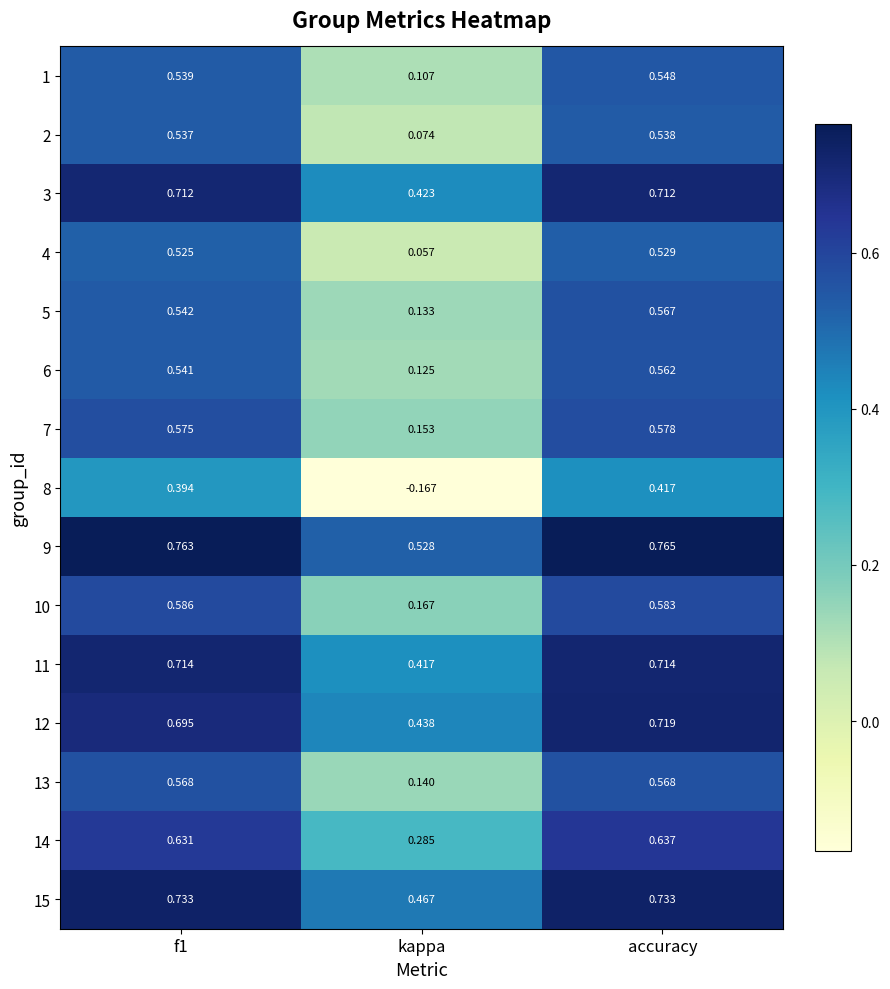

Count the number of data series in this chart.

15